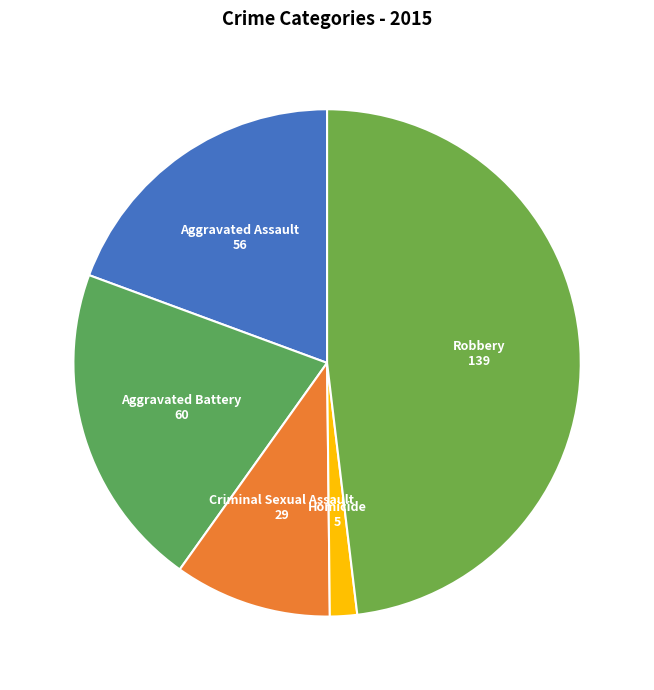

True or false: Criminal Sexual Assault accounts for 10% of the total.

True